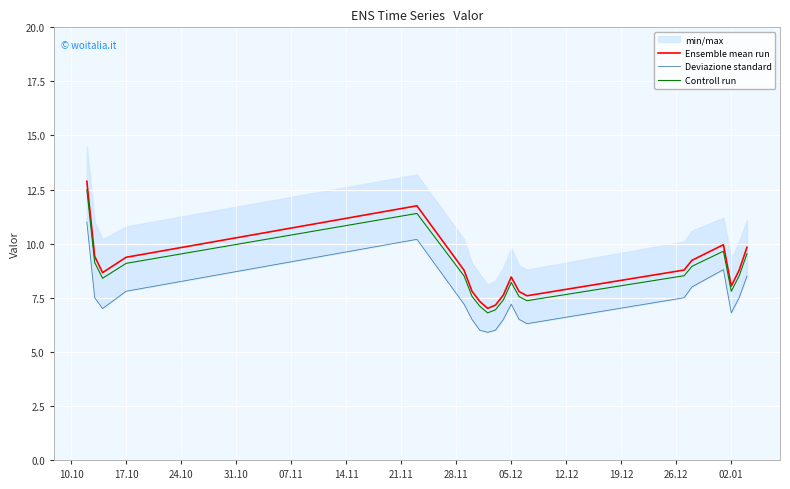

What is the maximum value for Ensemble mean run?

12.9